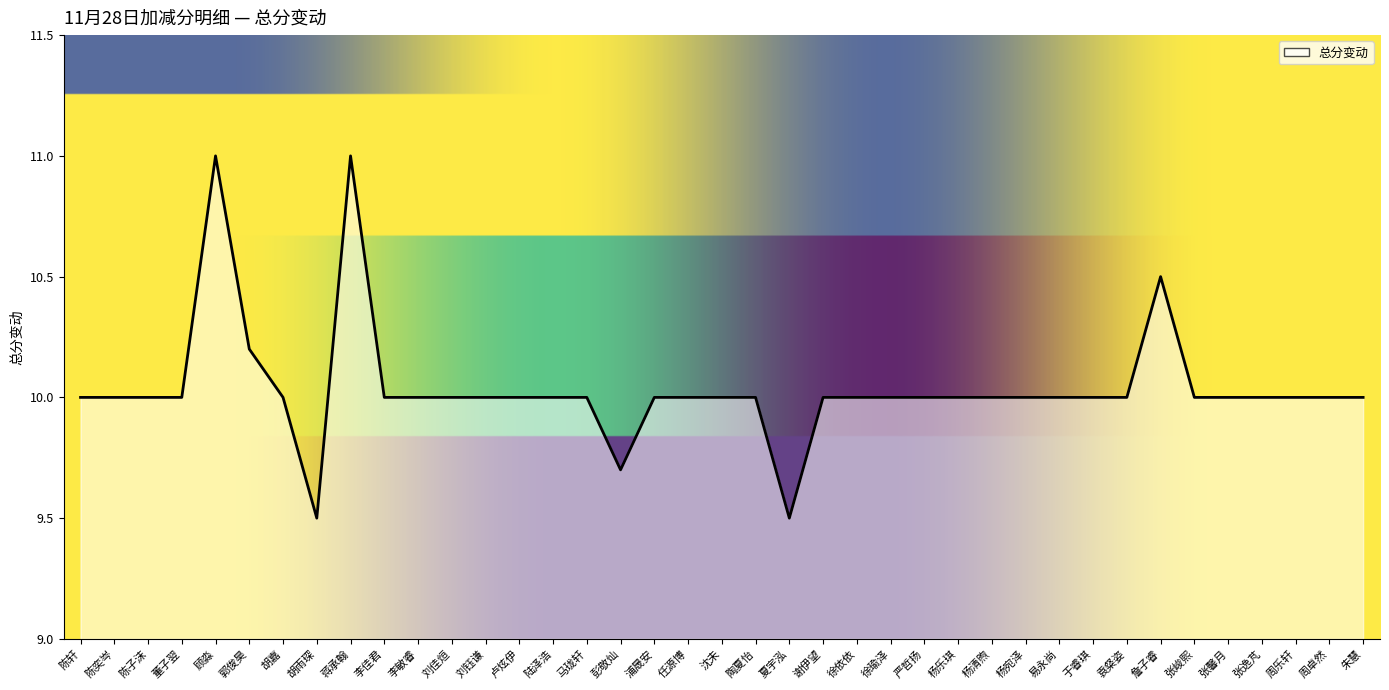

True or false: the data shows 10.0 at 张峻熙.

True